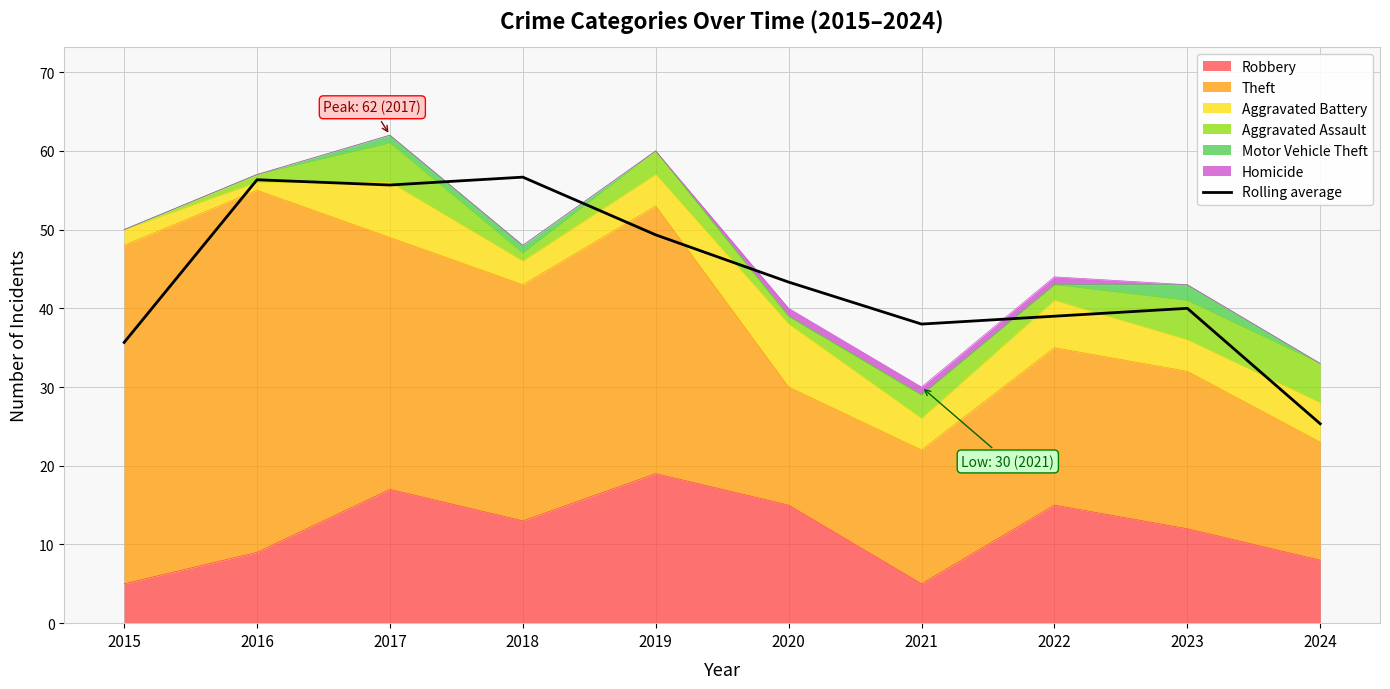

Does the chart display data point markers on the line(s)?

No